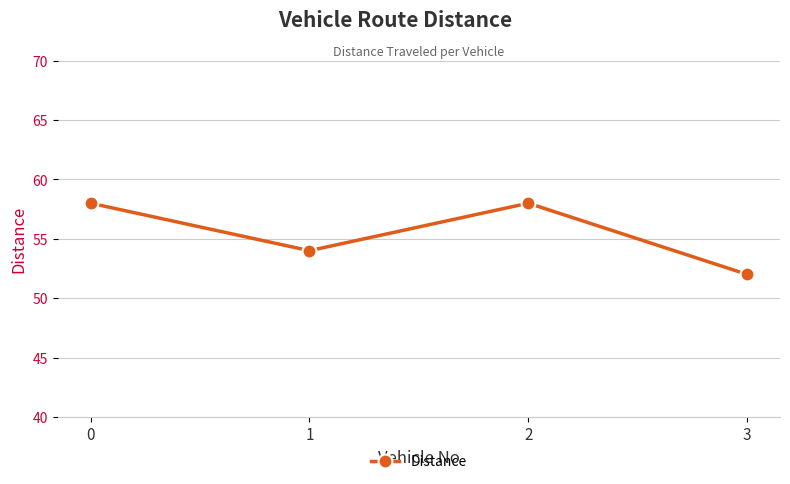

The value at 2 is 58. True or false?

True